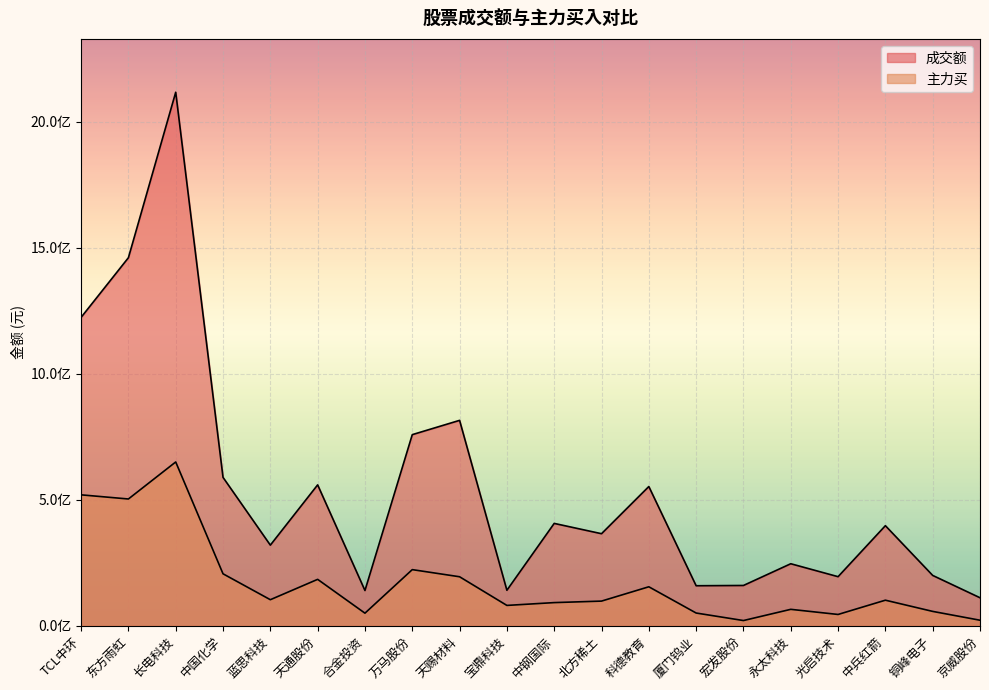

Is it true that 成交额 equals 626880224 at 中钢国际?

False